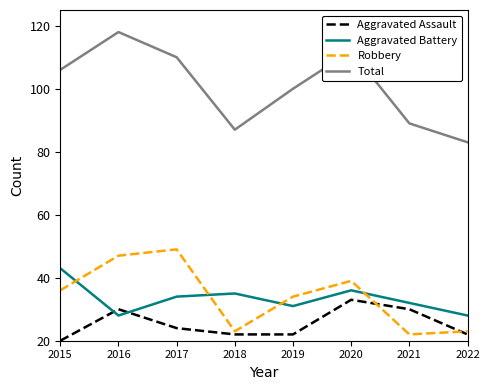

Reading left to right, extract all data points from this chart.

Aggravated Assault: 20	30	24	22	22	33	30	22
Aggravated Battery: 43	28	34	35	31	36	32	28
Robbery: 36	47	49	23	34	39	22	23
Total: 106	118	110	87	100	112	89	83